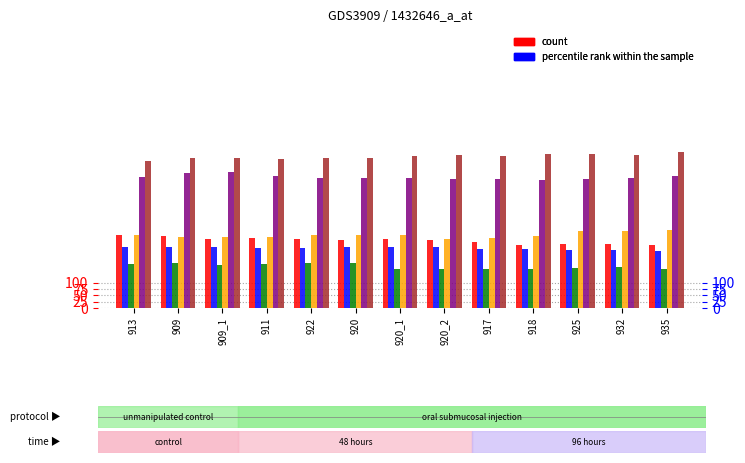

Which category has the highest value across all series?

935